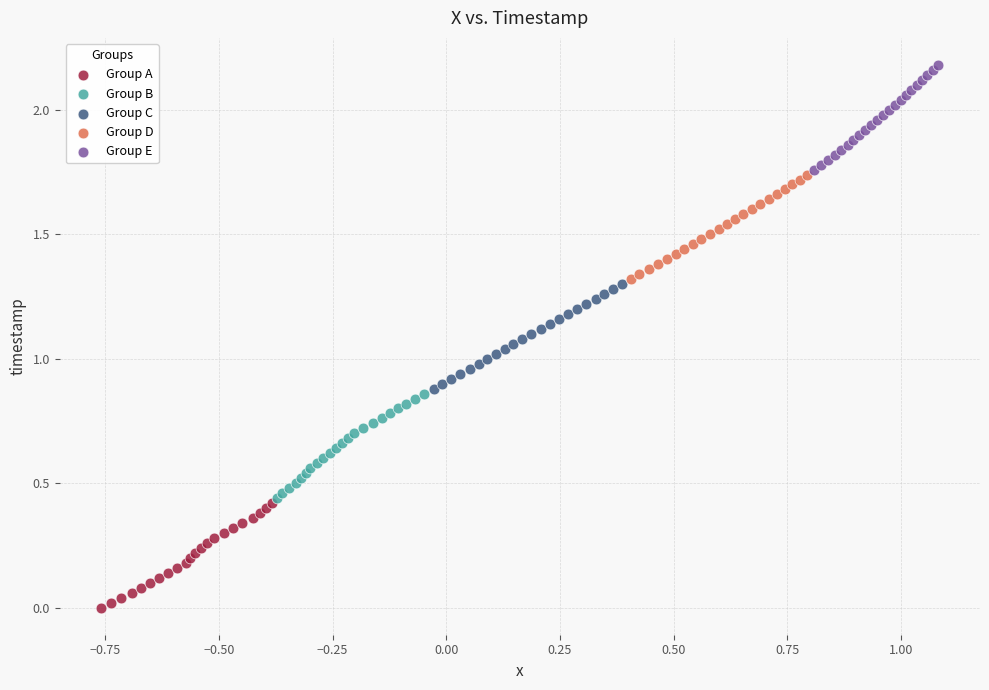

Which series reaches the minimum Y coordinate?

Group A